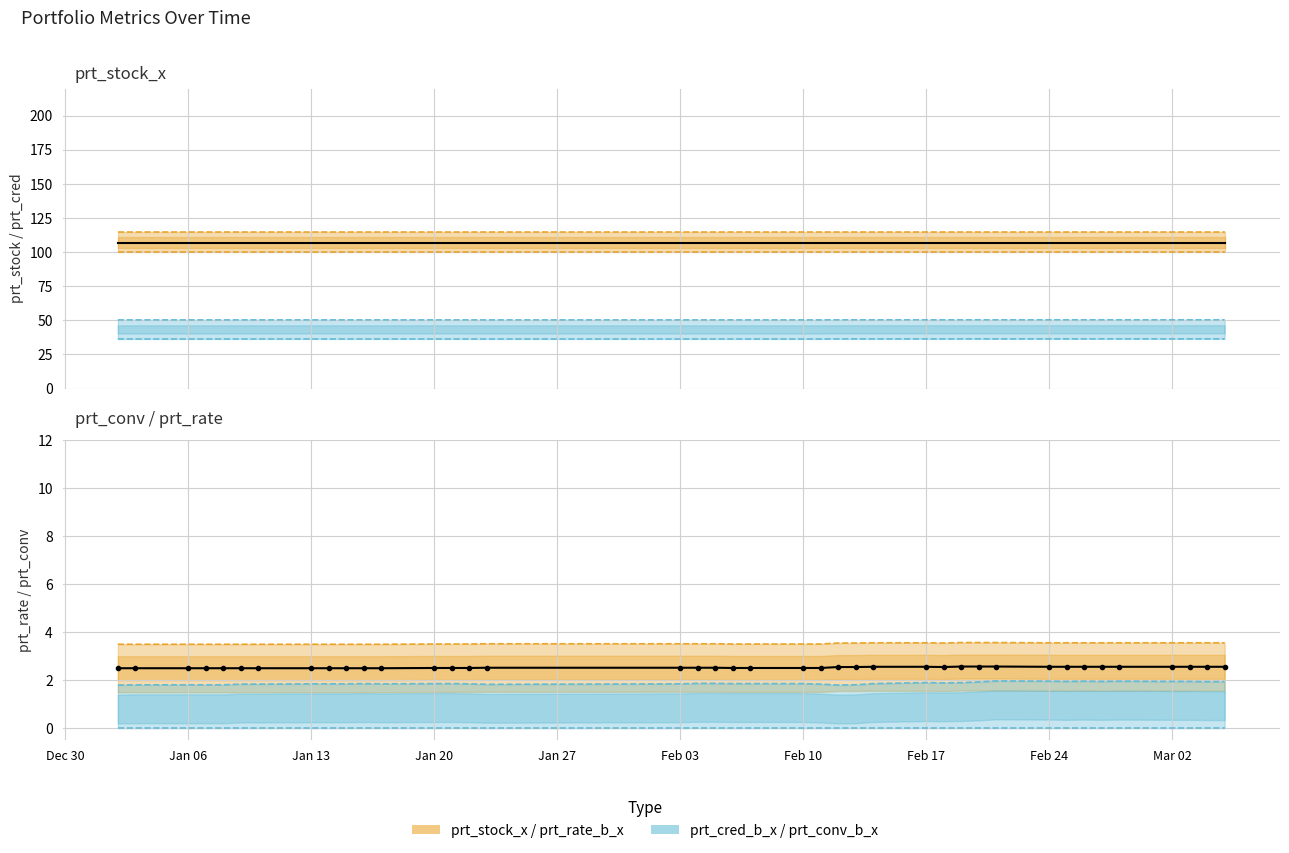

Where is prt_conv_b_x nearest to the value 1?

2020-01-02